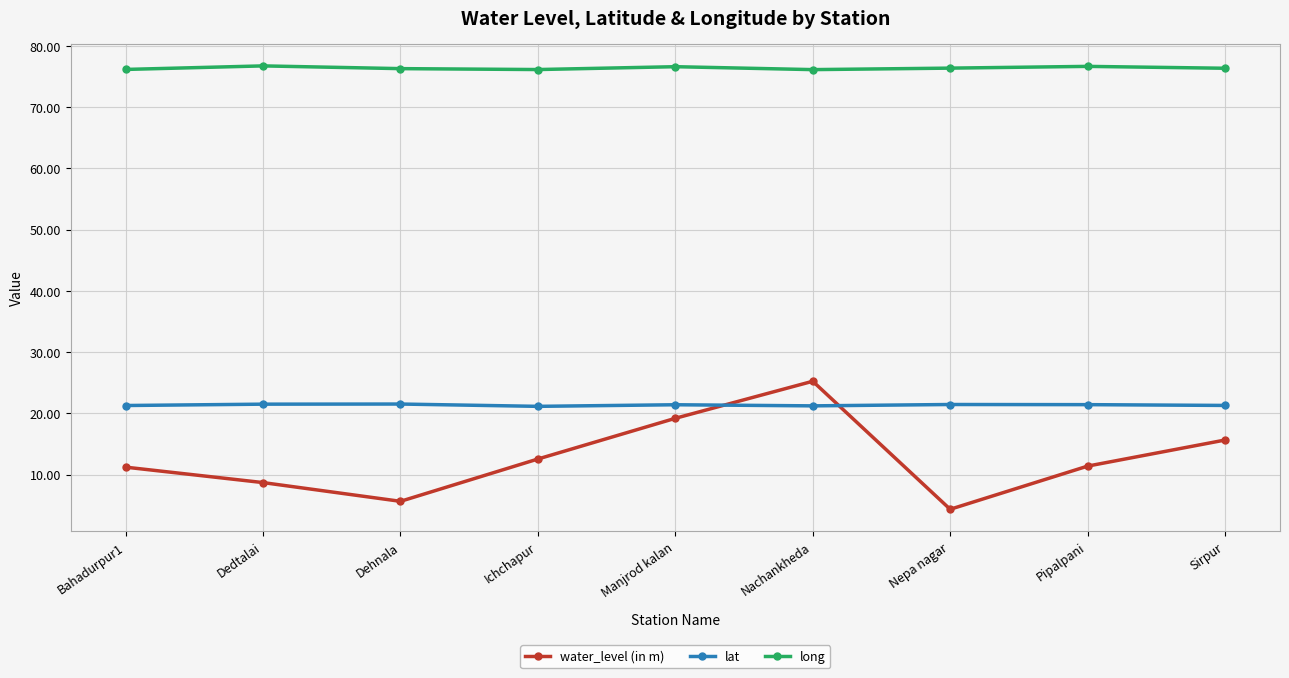

At which category does the chart reach its minimum across all series?

Nepa nagar